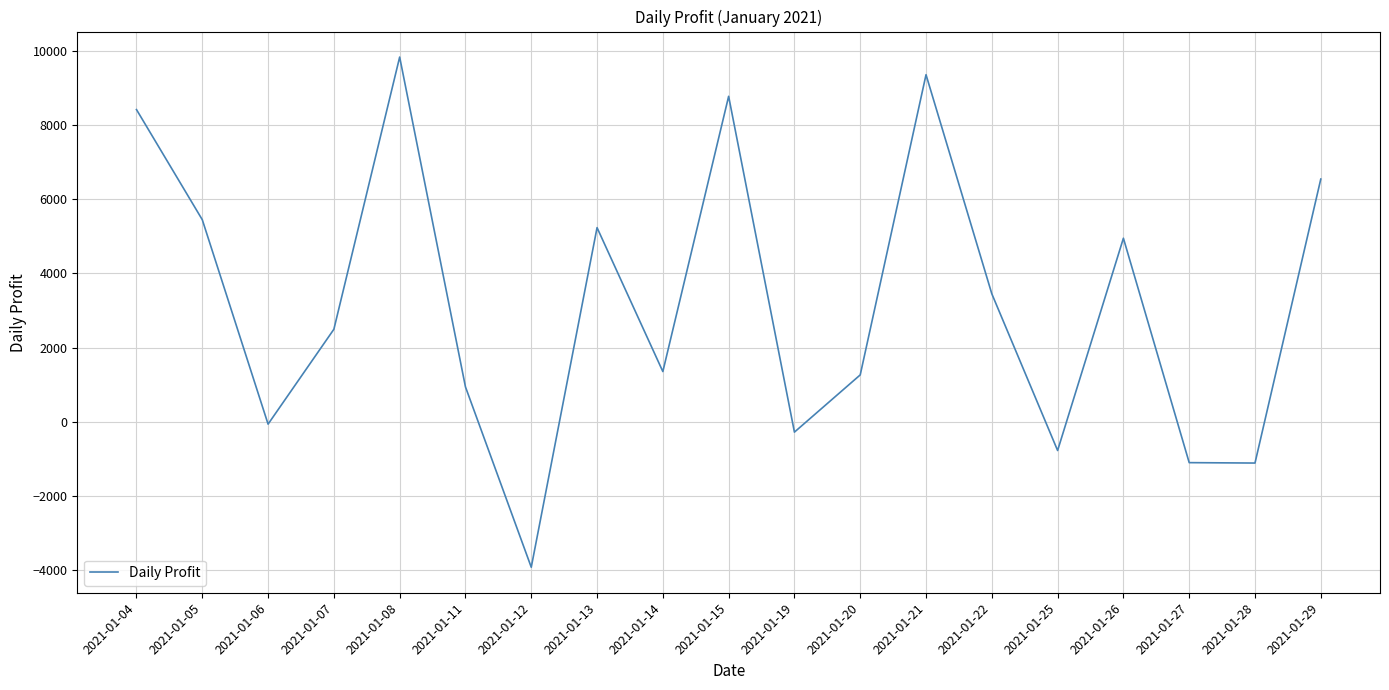

What is the difference between the maximum and minimum values?

13740